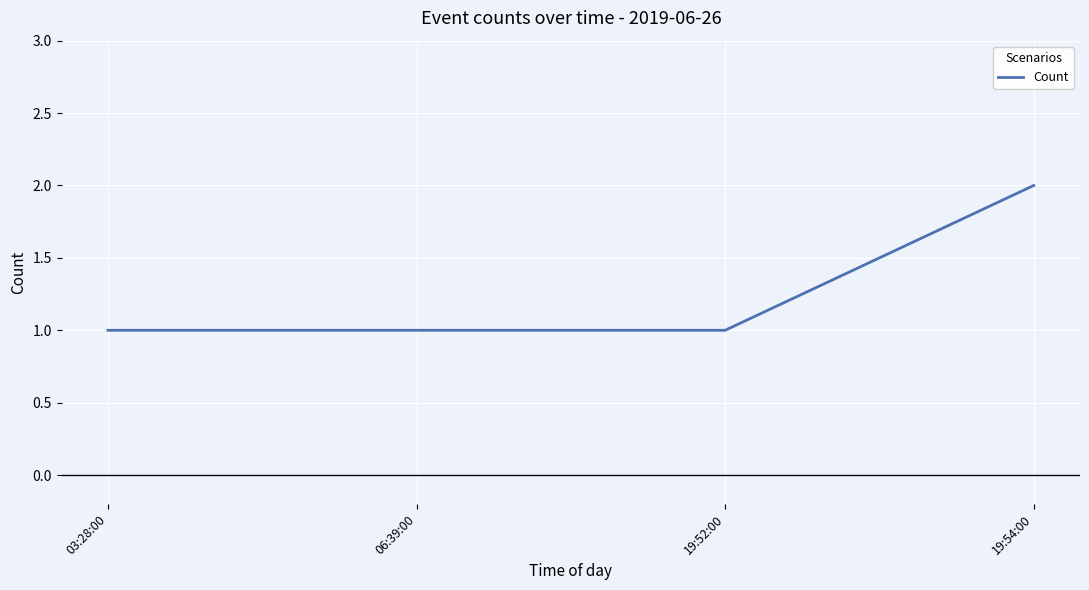

Between 19:54:00 and 06:39:00, which is larger?

19:54:00